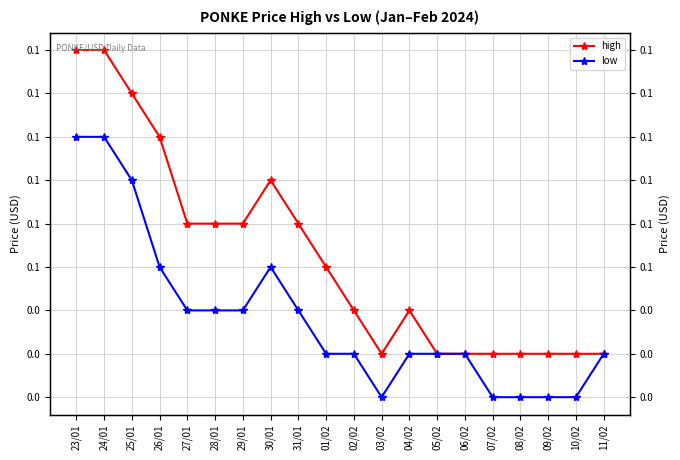

Reading left to right, list all the values displayed in this chart.

high: 23/01=0.1	24/01=0.1	25/01=0.1	26/01=0.1	27/01=0.1	28/01=0.1	29/01=0.1	30/01=0.1	31/01=0.1	01/02=0.1	02/02=0.0	03/02=0.0	04/02=0.0	05/02=0.0	06/02=0.0	07/02=0.0	08/02=0.0	09/02=0.0	10/02=0.0	11/02=0.0
low: 23/01=0.1	24/01=0.1	25/01=0.1	26/01=0.1	27/01=0.0	28/01=0.0	29/01=0.0	30/01=0.1	31/01=0.0	01/02=0.0	02/02=0.0	03/02=0.0	04/02=0.0	05/02=0.0	06/02=0.0	07/02=0.0	08/02=0.0	09/02=0.0	10/02=0.0	11/02=0.0